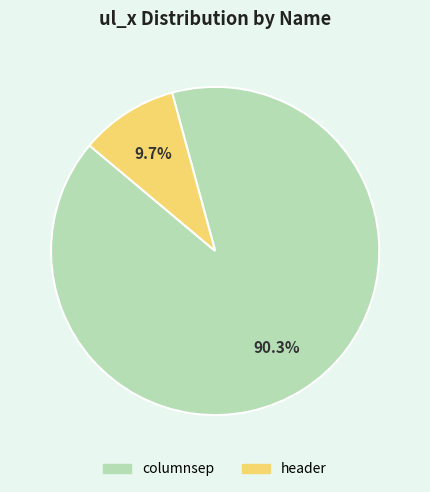

Count the number of slices in the pie.

2